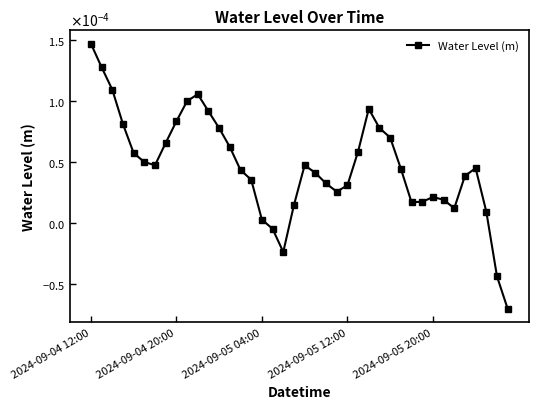

Is this an area chart (filled region under the line)?

No